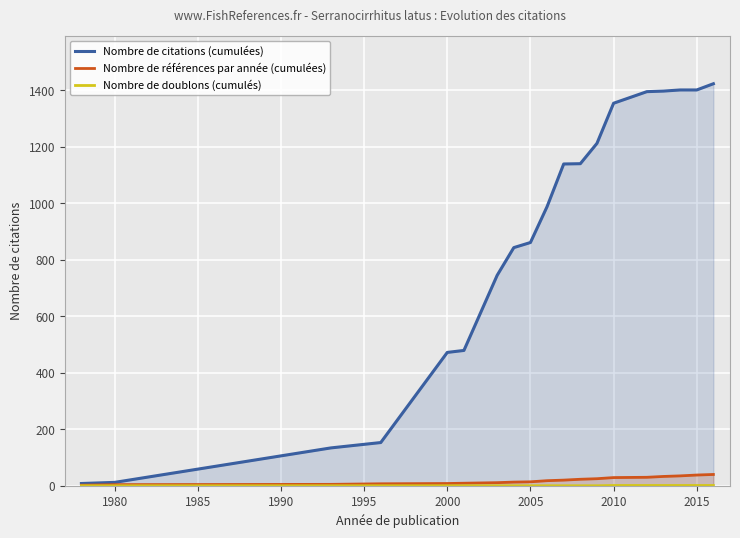

What is the value of the Nombre de citations (cumulées) point at the 12th from the left?

1140